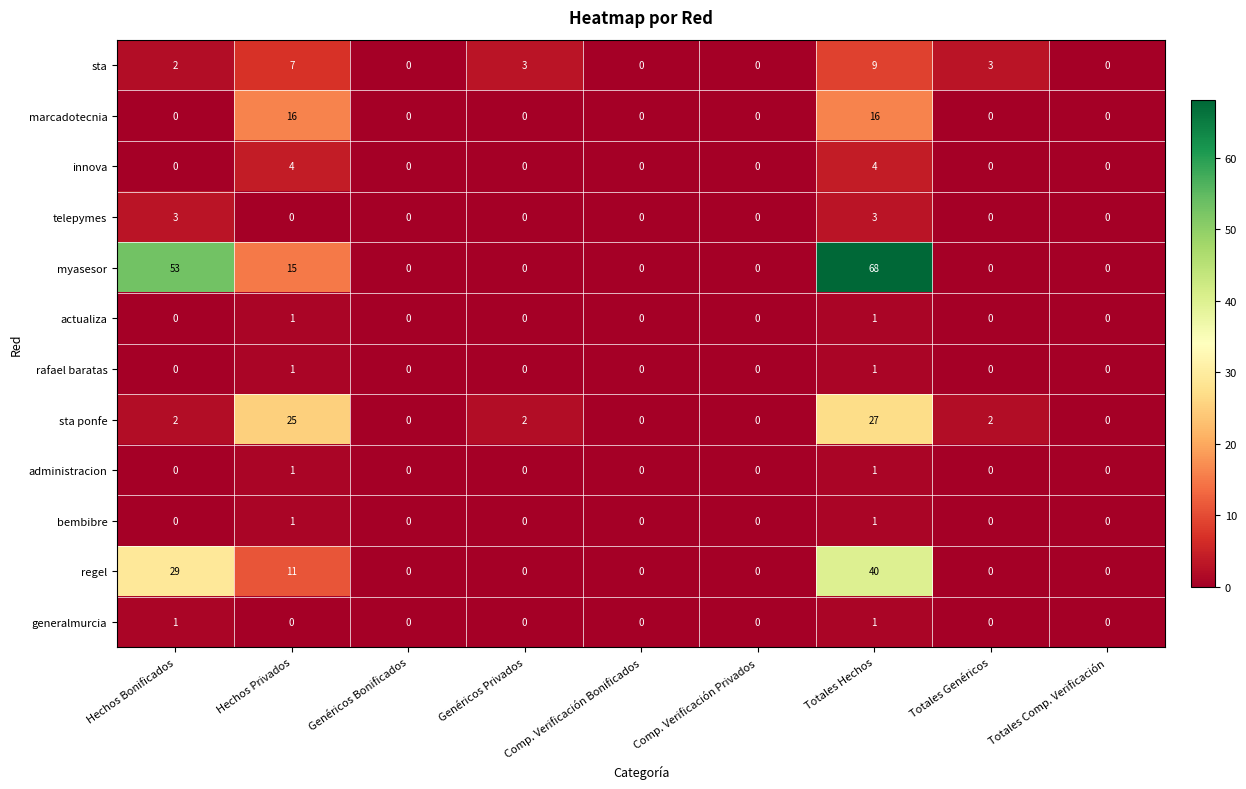

The value of administracion at Genéricos Bonificados is 0. True or false?

True